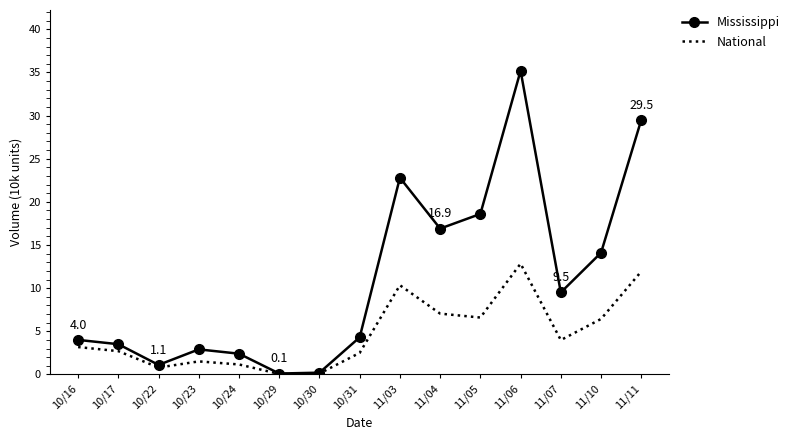

Where does the National series first go above 3?

10/16